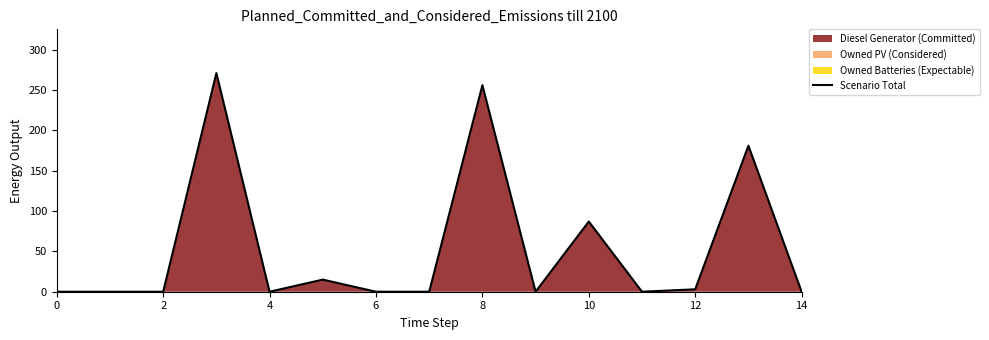

Does the chart have visible grid lines?

No